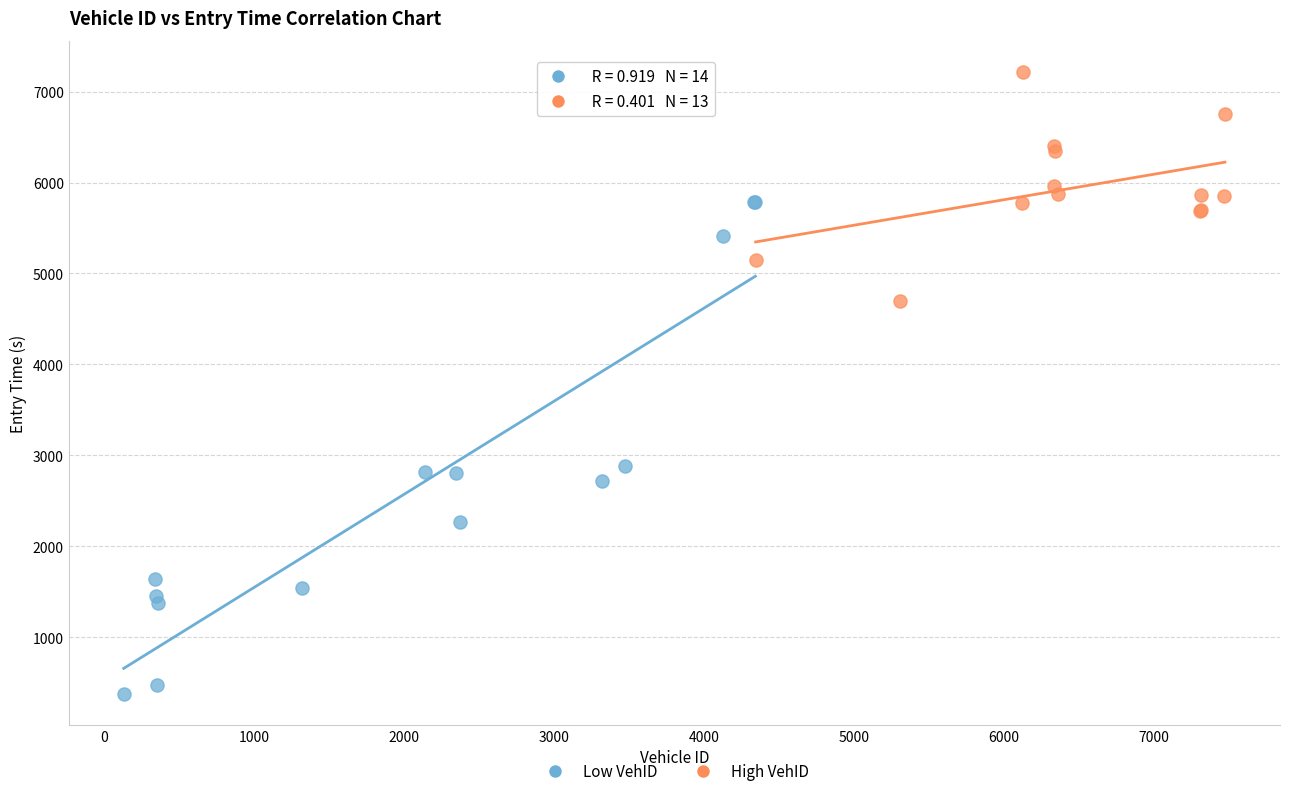

Which series contains the lowest Y value?

Low VehID